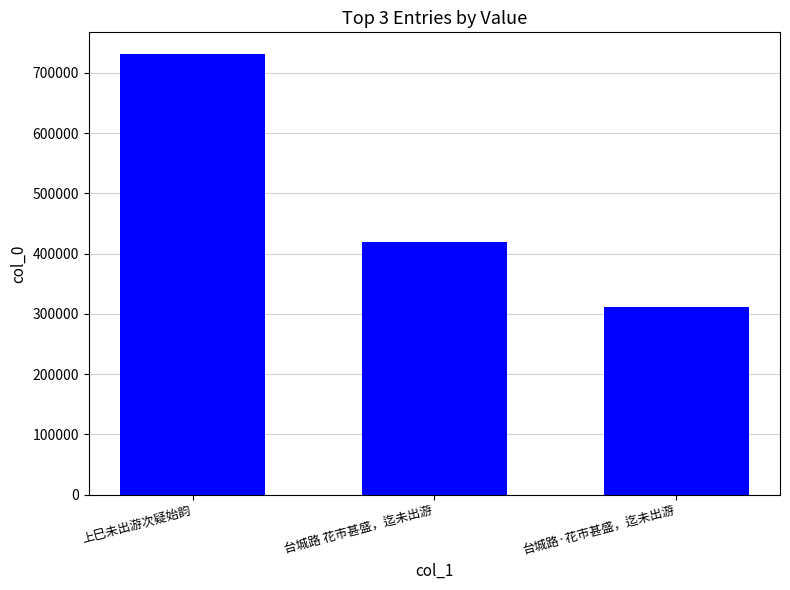

List the labels in order of value, smallest first.

台城路·花市甚盛，迄未出游, 台城路 花市甚盛，迄未出游, 上巳未出游次疑始韵